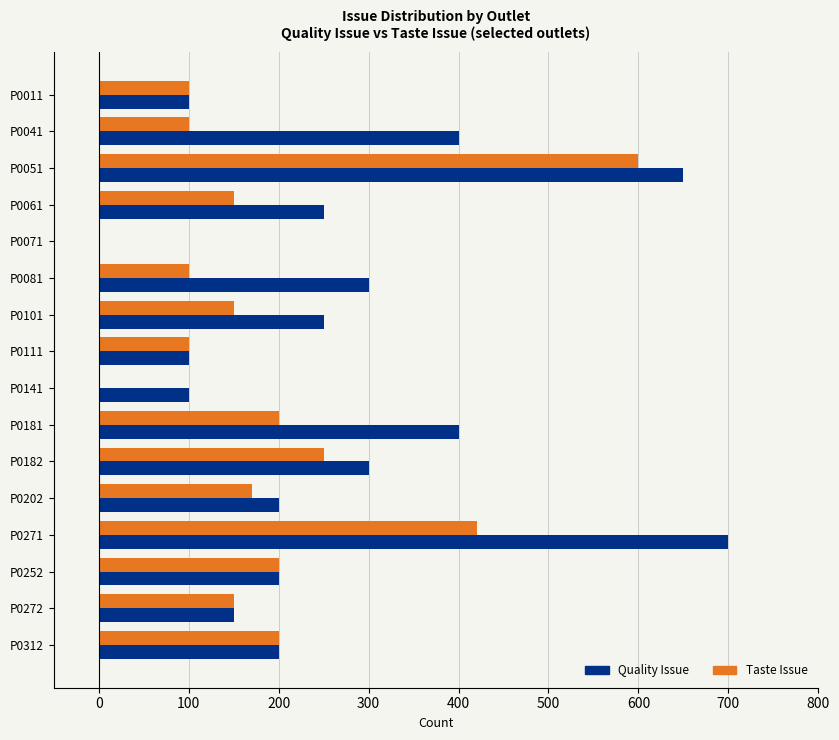

True or false: Taste Issue has a value of -296 at P0141.

False